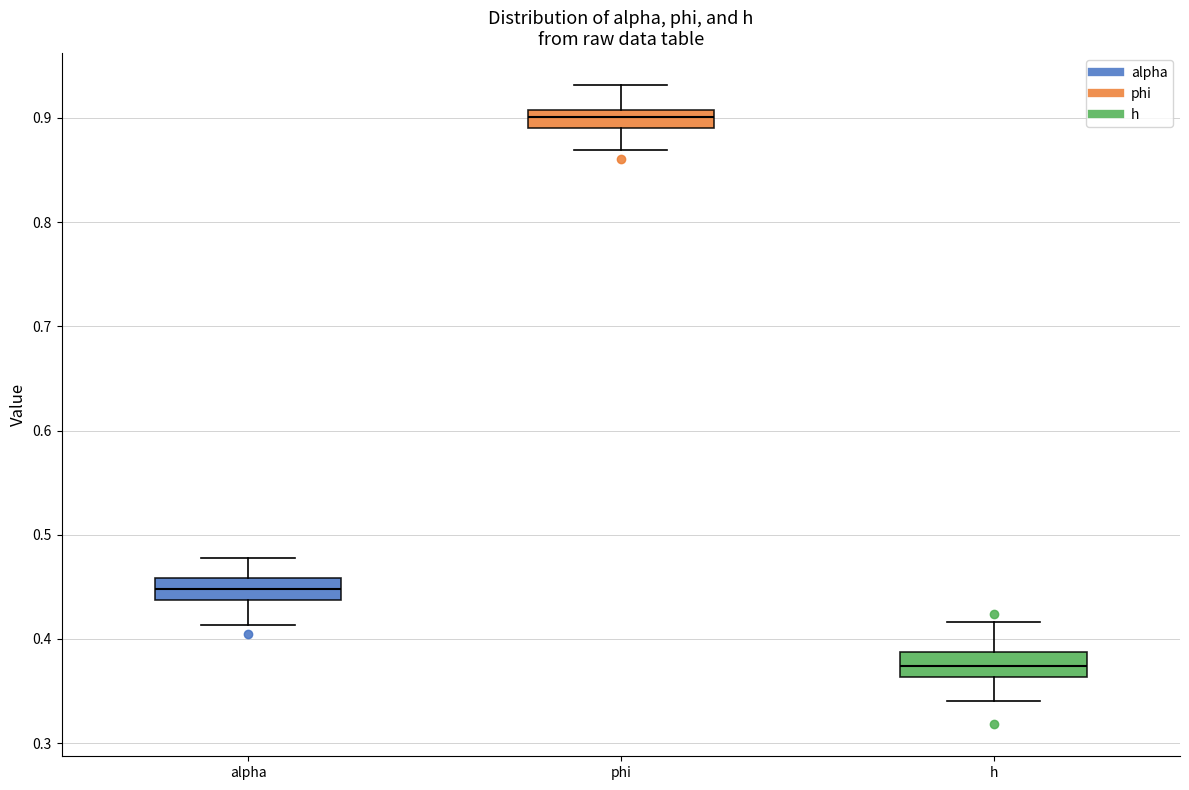

Reading left to right, read every box against the y-axis: the position of its median line, the range the box covers, and the ends of its whiskers. The values are not printed on the chart, so give them approximately, as read against the axis.

alpha: median 0.45, box 0.44 to 0.46, whiskers 0.41 to 0.48
phi: median 0.90, box 0.89 to 0.91, whiskers 0.87 to 0.93
h: median 0.37, box 0.36 to 0.39, whiskers 0.34 to 0.42